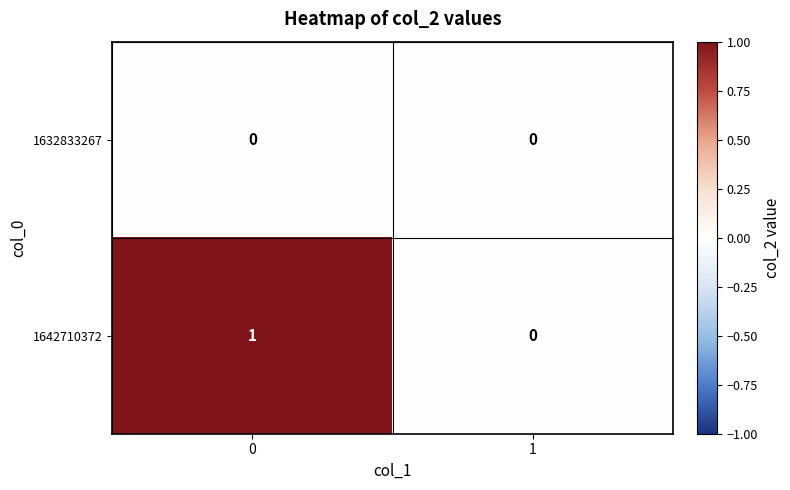

True or false: 1642710372 has a value of 0 at 1.

True